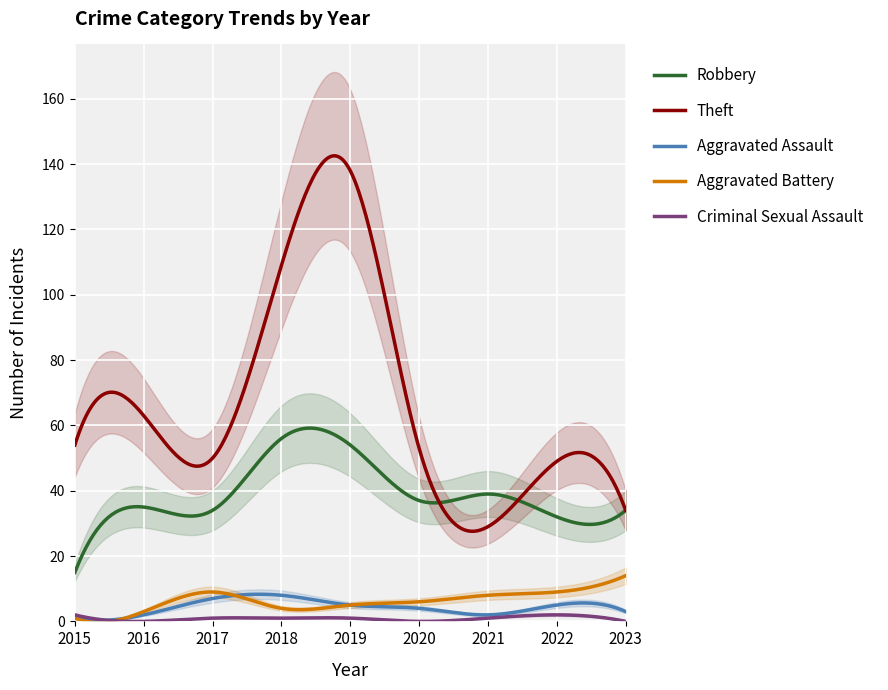

How many distinct data groups are displayed?

5